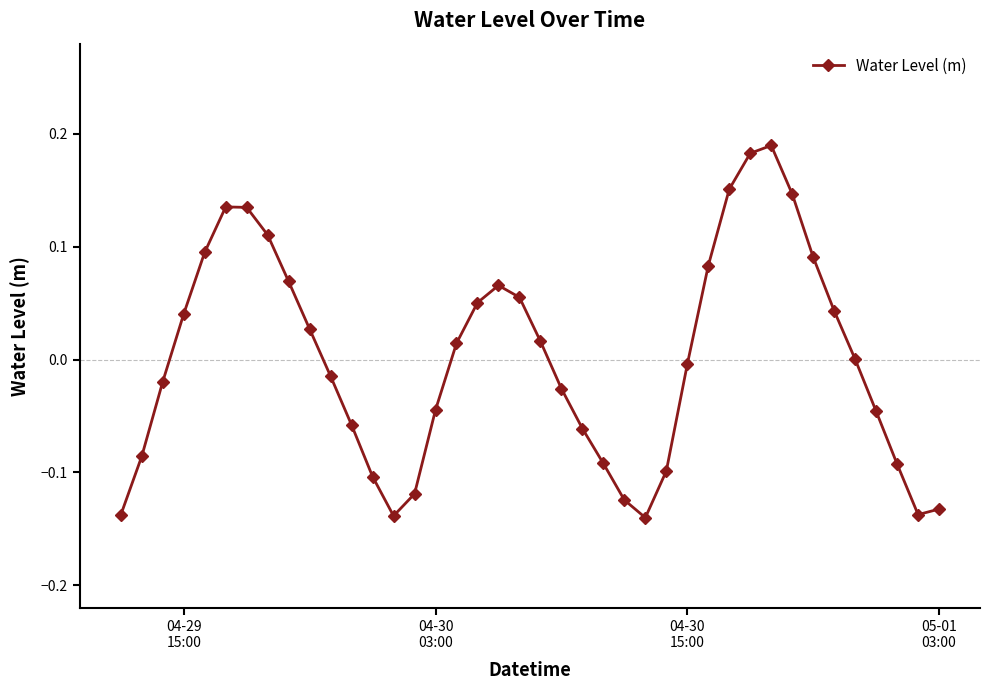

How many series are shown in this chart?

1